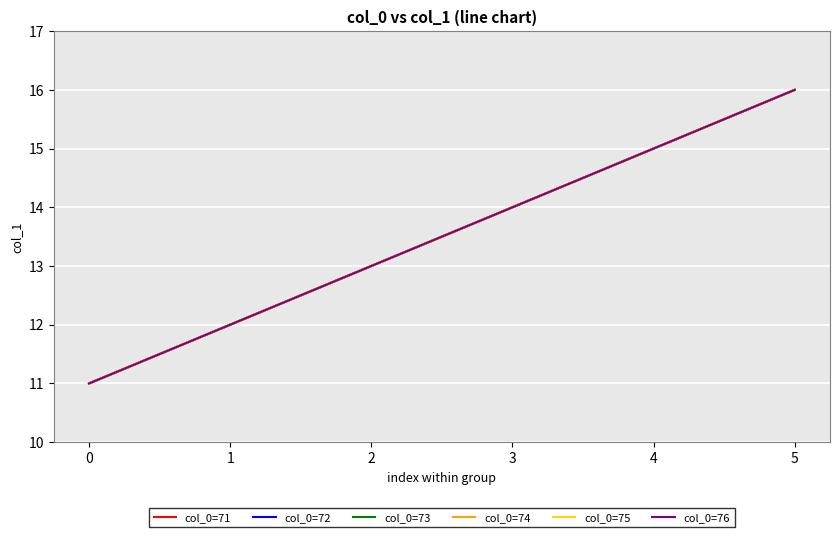

Does the chart display data point markers on the line(s)?

No